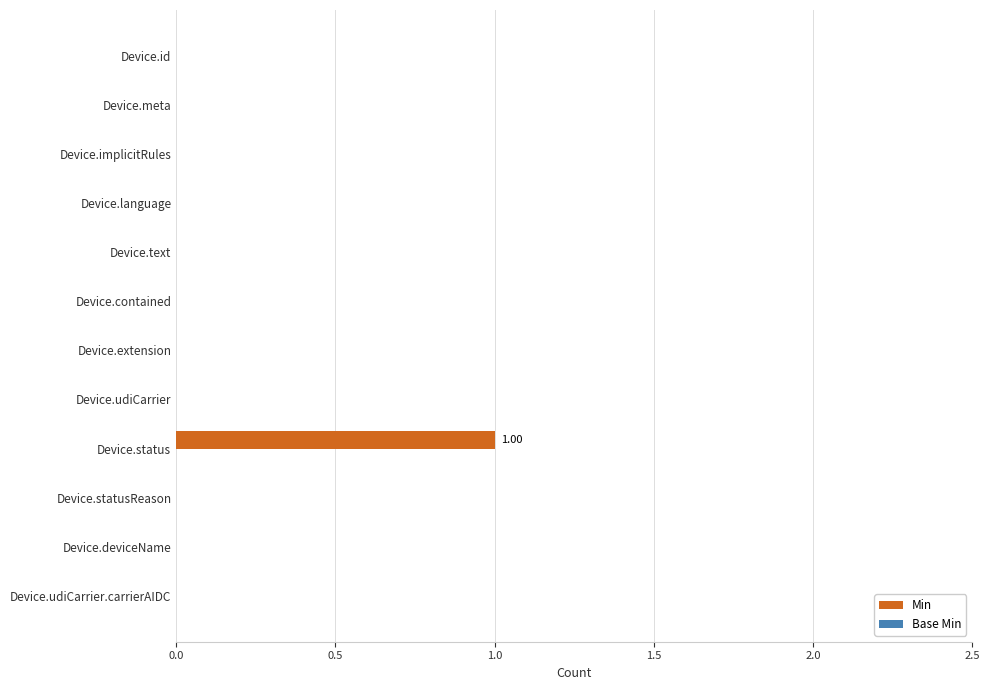

Which category has the highest value across all series?

Device.status